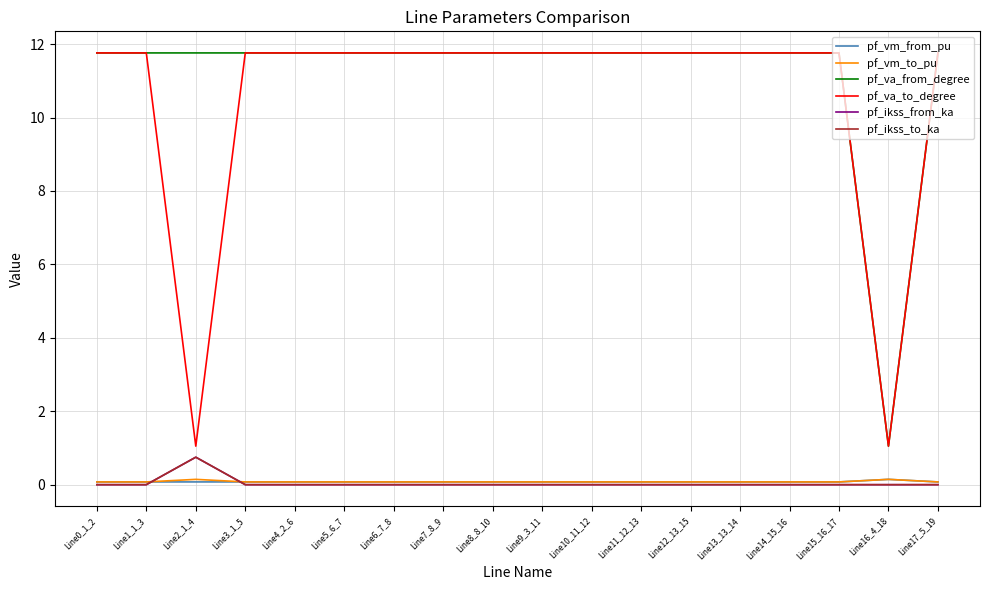

Does the chart display data point markers on the line(s)?

No